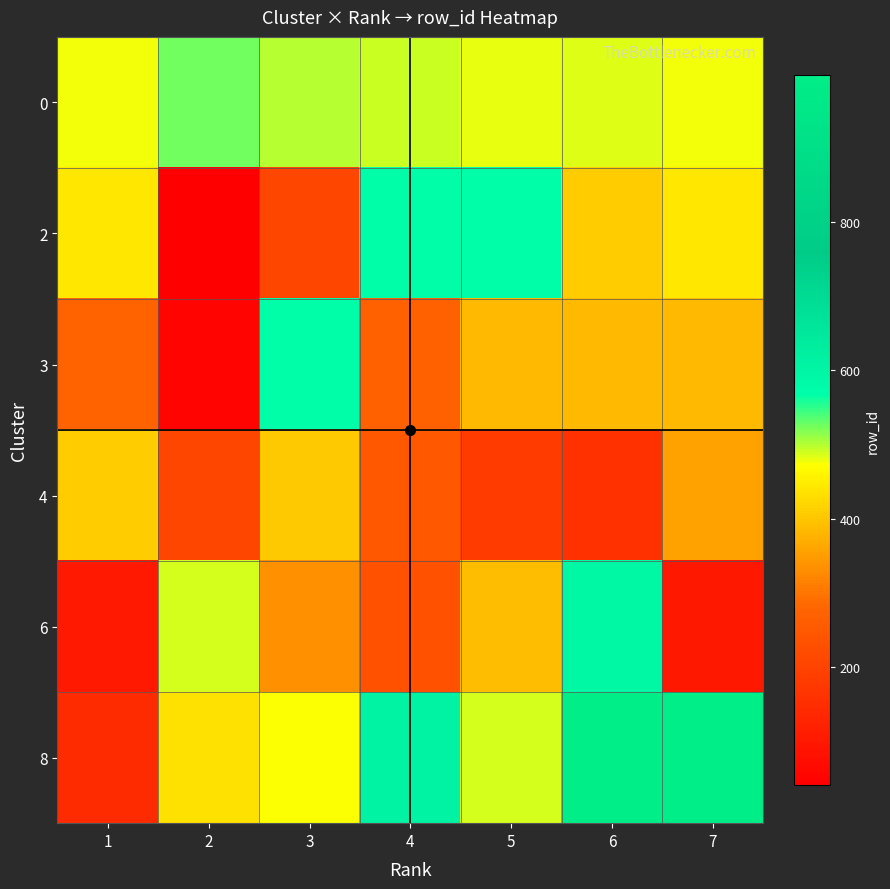

Reading right to left, list all the values displayed in this chart.

0: 7=475	6=484	5=480	4=490	3=500	2=524	1=476
2: 7=444	6=408	5=569	4=572	3=208	2=40	1=443
3: 7=388	6=386	5=387	4=272	3=571	2=52	1=274
4: 7=358	6=159	5=181	4=248	3=404	2=205	1=409
6: 7=97	6=596	5=389	4=234	3=333	2=487	1=103
8: 7=999	6=999	5=489	4=613	3=472	2=437	1=142